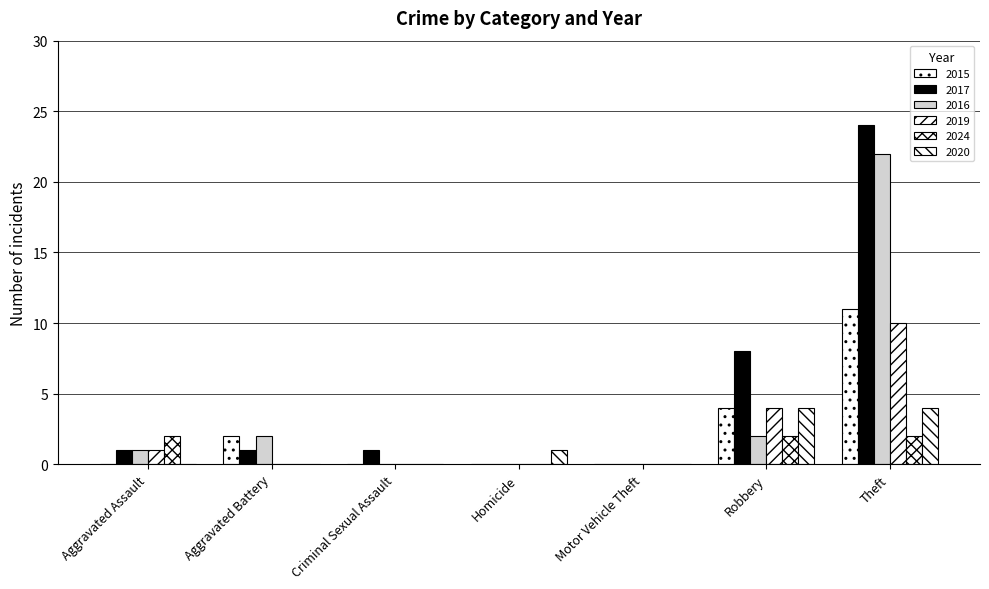

How many series are shown in this chart?

6